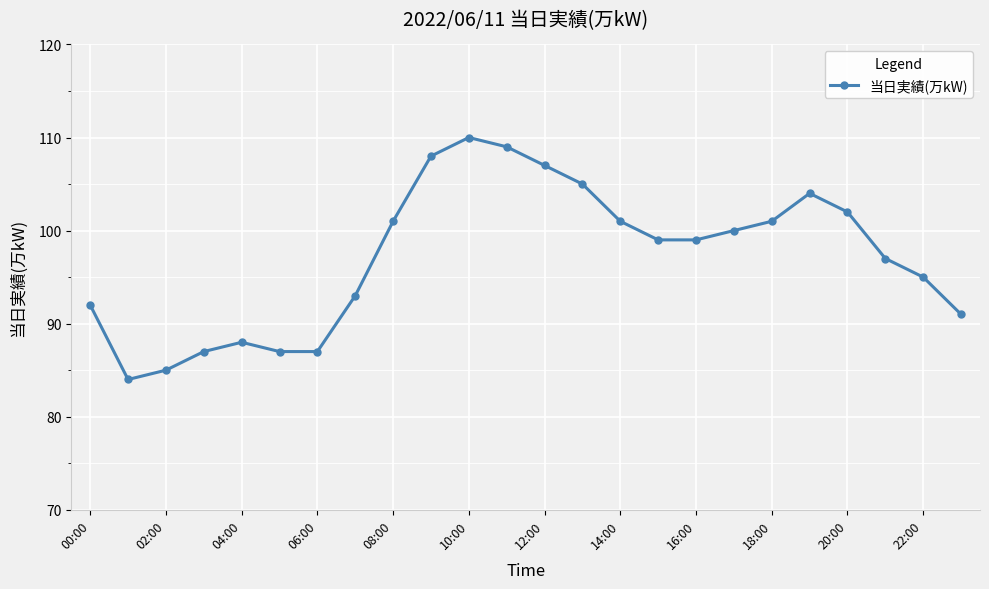

What is the value of the 12th point from the left?

109